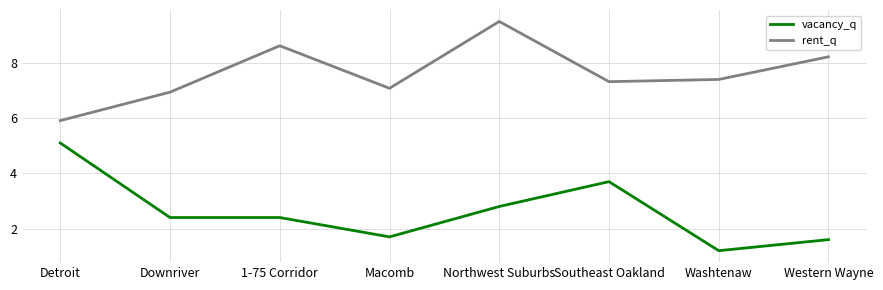

True or false: rent_q and vacancy_q intersect in this chart.

False